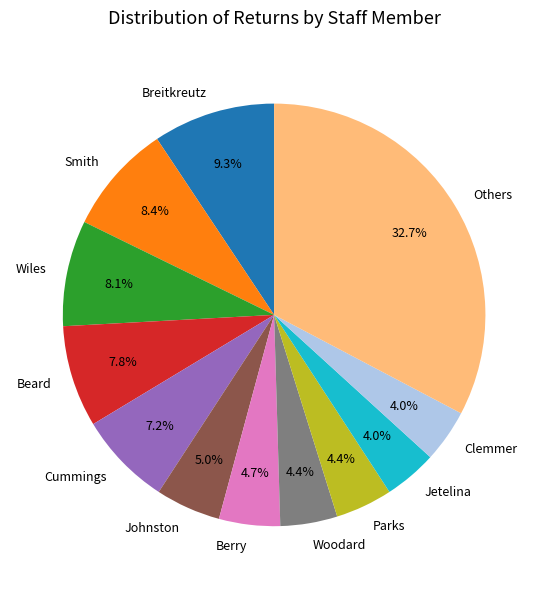

Which slice is the largest?

Others